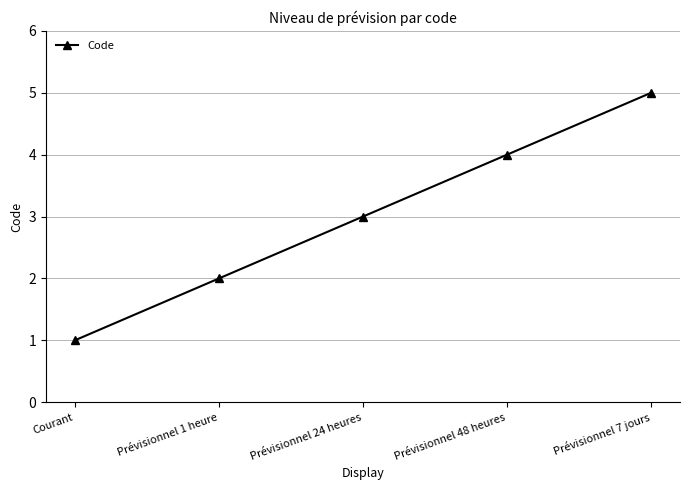

At which category does the chart reach its peak across all series?

Prévisionnel 7 jours